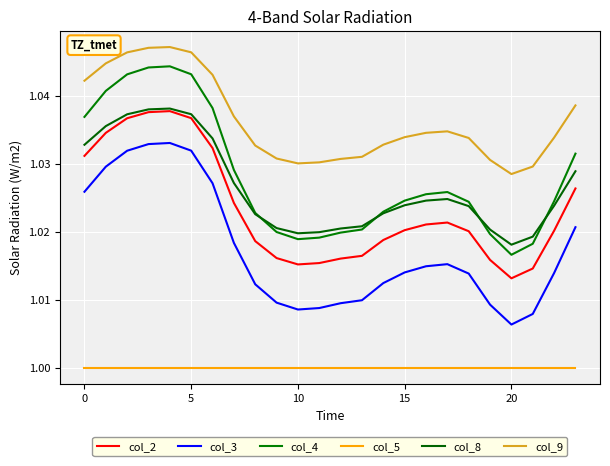

True or false: col_2 and col_9 cross at least once.

False